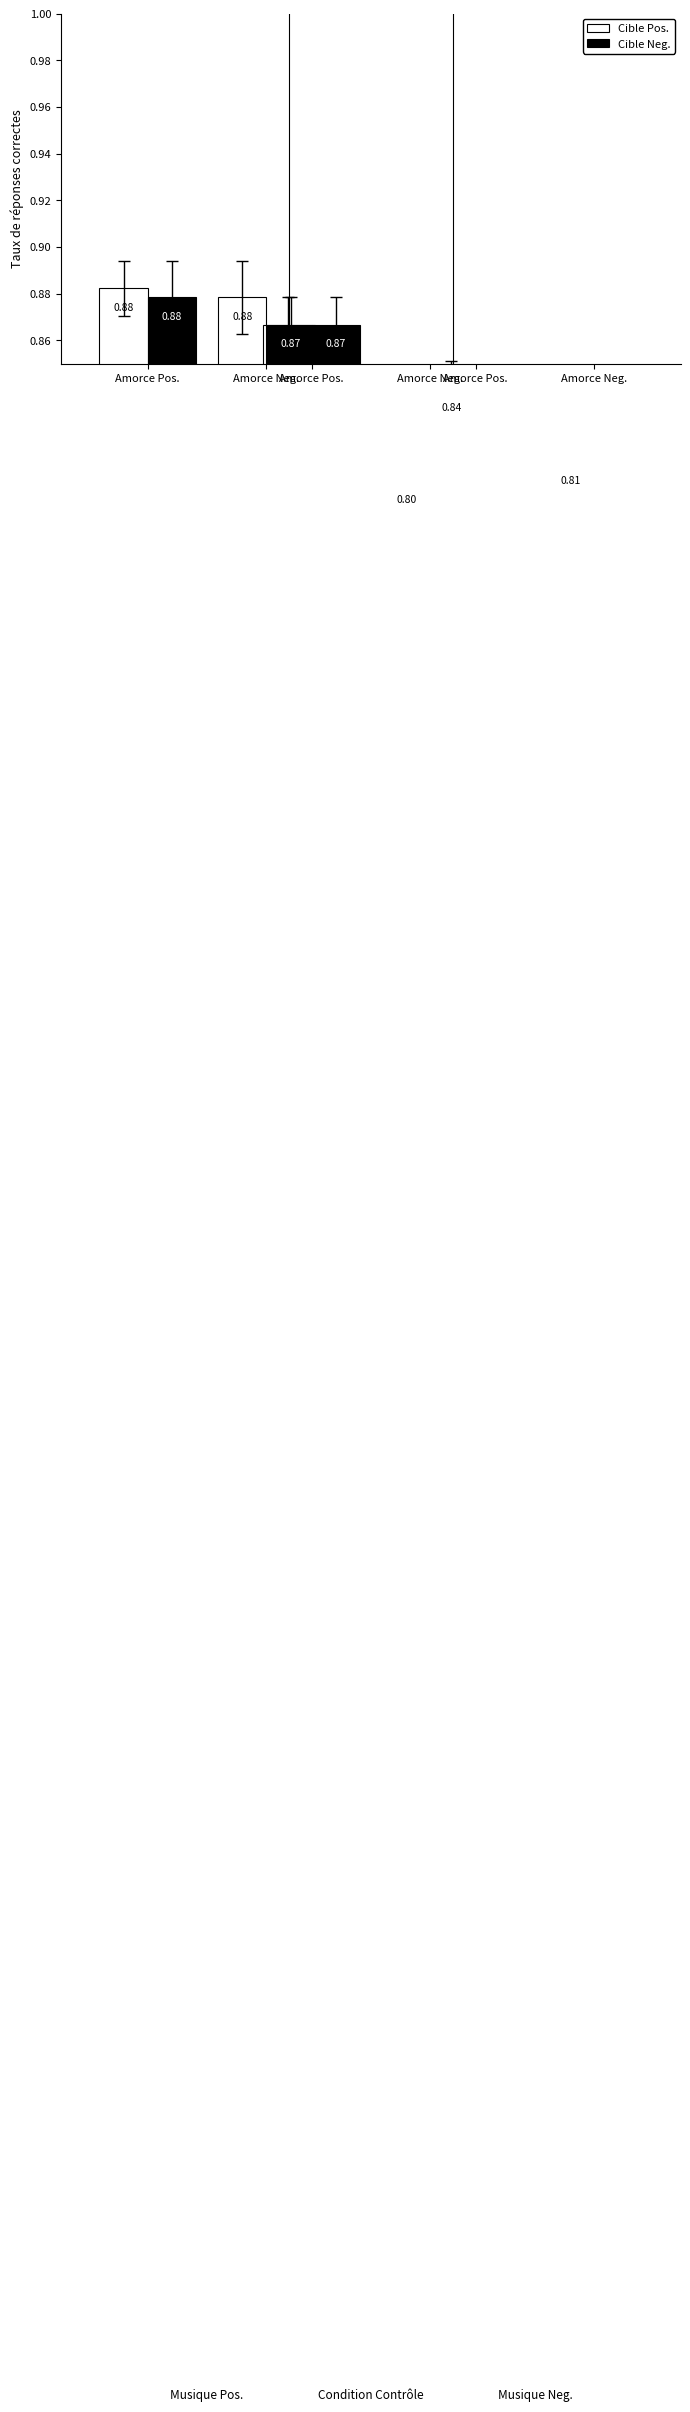

Is the value of Cible Neg. at Amorce Pos. greater than the value of Cible Pos. at Amorce Neg.?

No